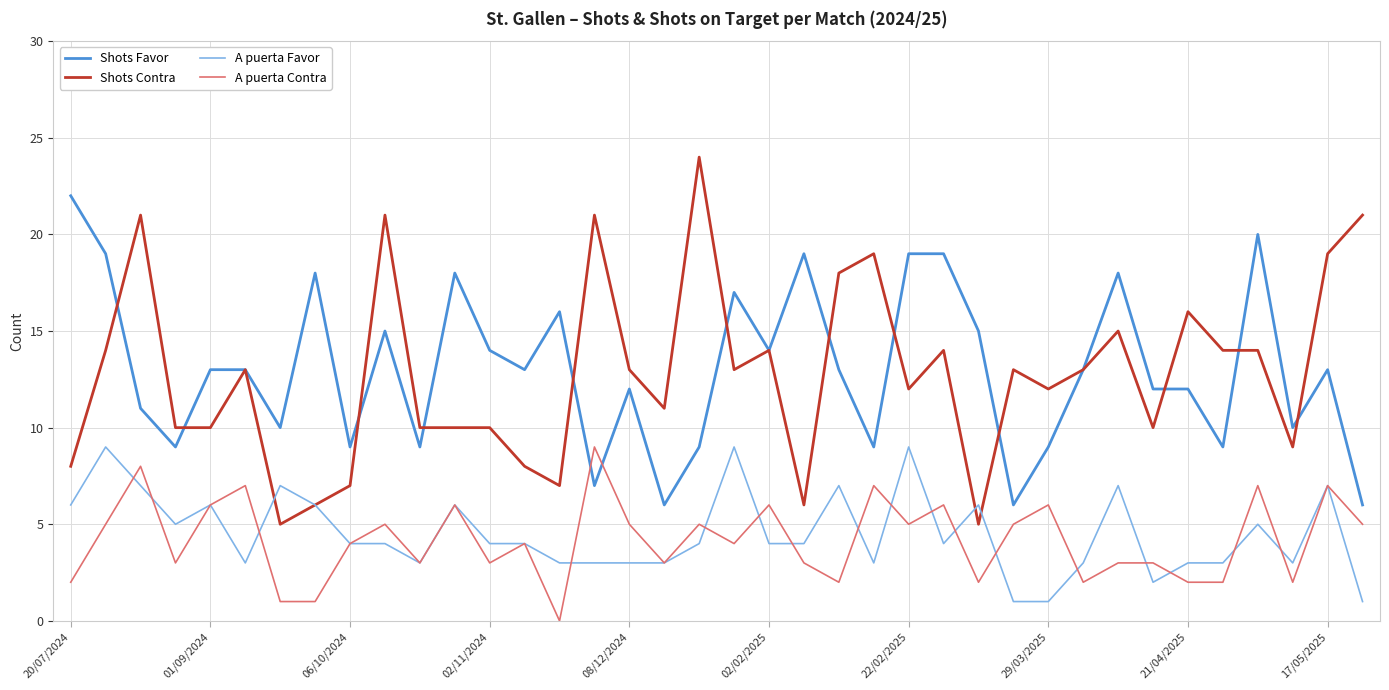

Which series has the widest spread of values?

Shots Contra